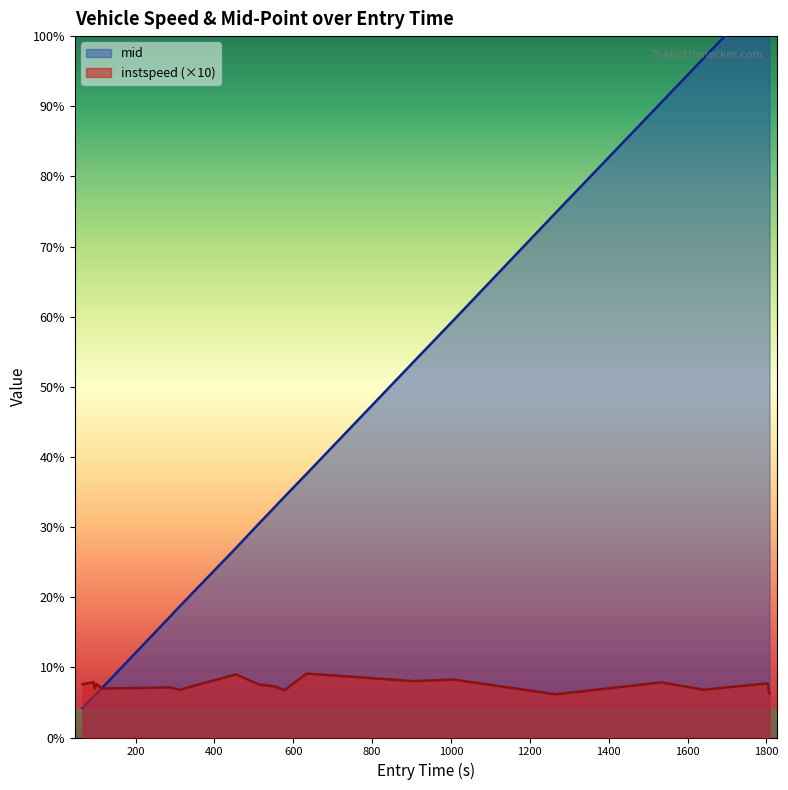

Reading left to right, extract all data points from this chart.

instspeed: 65.90720172916616=129.2	94.01571063297706=133.9	96.05983504874862=119.3	101.65740407708887=129.1	115.2918124842904=118.6	288.69524864595013=121.5	310.4997890929856=115.4	454.8977871780008=153.0	512.3889330509915=128.6	552.579878504739=123.7	578.3669752761272=114.9	633.7973113736231=155.0	906.0808315234365=136.5	1005.4739115386129=140.5	1265.6418633988083=104.7	1533.5350382844138=133.5	1641.4214595945803=115.8	1803.7463817061625=131.3	1805.8248745906644=113.4	1807.7774330767984=106.4
mid: 65.90720172916616=71.4	94.01571063297706=100.0	96.05983504874862=102.2	101.65740407708887=107.1	115.2918124842904=120.2	288.69524864595013=294.2	310.4997890929856=316.5	454.8977871780008=459.5	512.3889330509915=518.0	552.579878504739=558.2	578.3669752761272=584.2	633.7973113736231=639.1	906.0808315234365=911.5	1005.4739115386129=1010.5	1265.6418633988083=1272.0	1533.5350382844138=1539.4	1641.4214595945803=1647.4	1803.7463817061625=1809.3	1805.8248745906644=1812.1	1807.7774330767984=1814.4